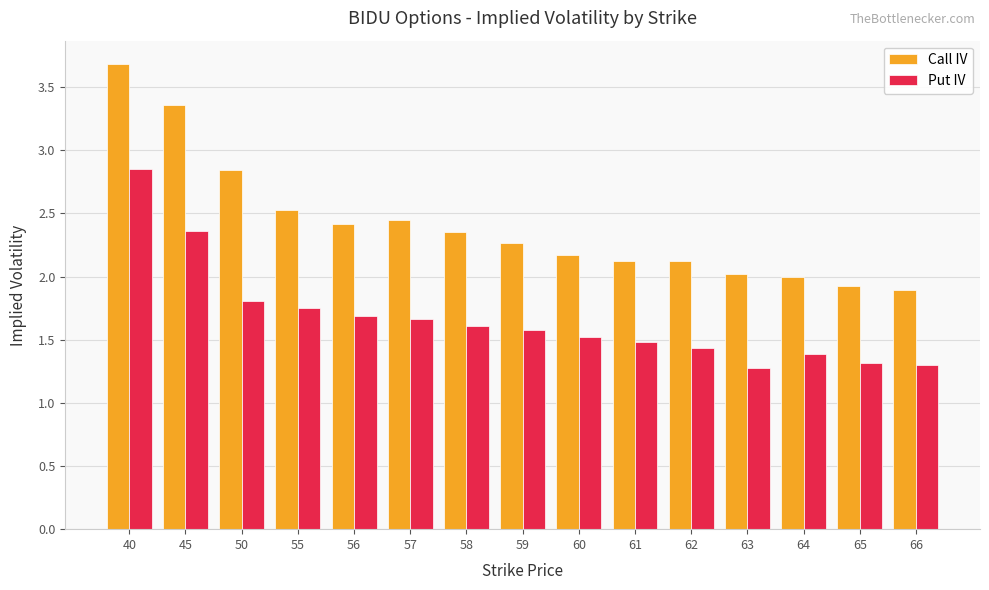

Rank the series by their average value, from highest to lowest.

Call IV, Put IV